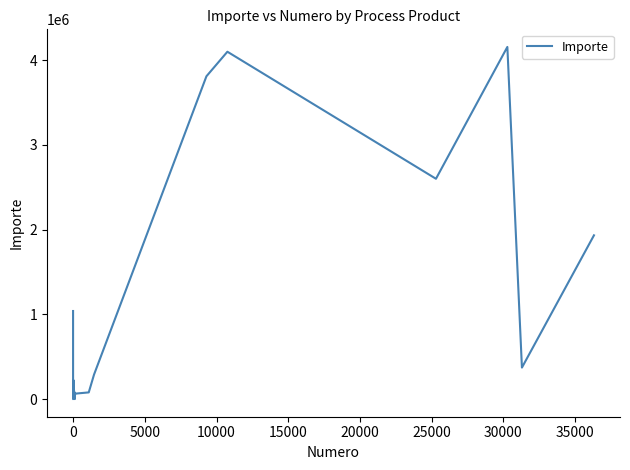

What is the difference between the second highest and minimum values?

4100190